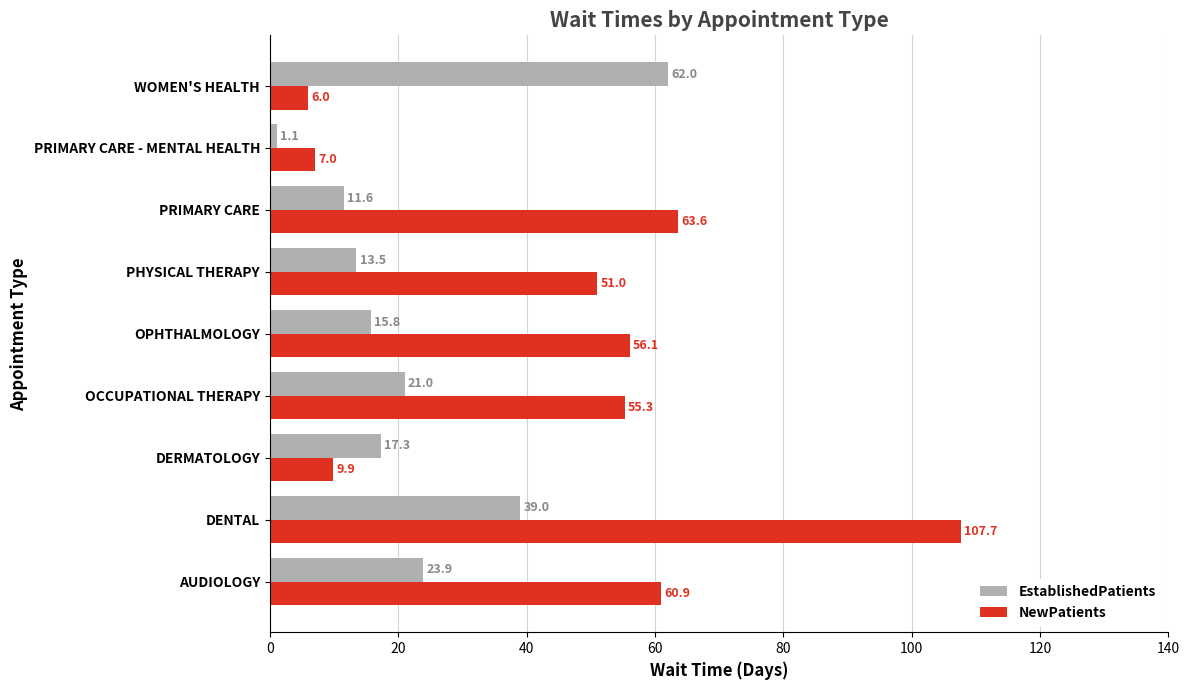

At how many categories does at least one series exceed 97?

1